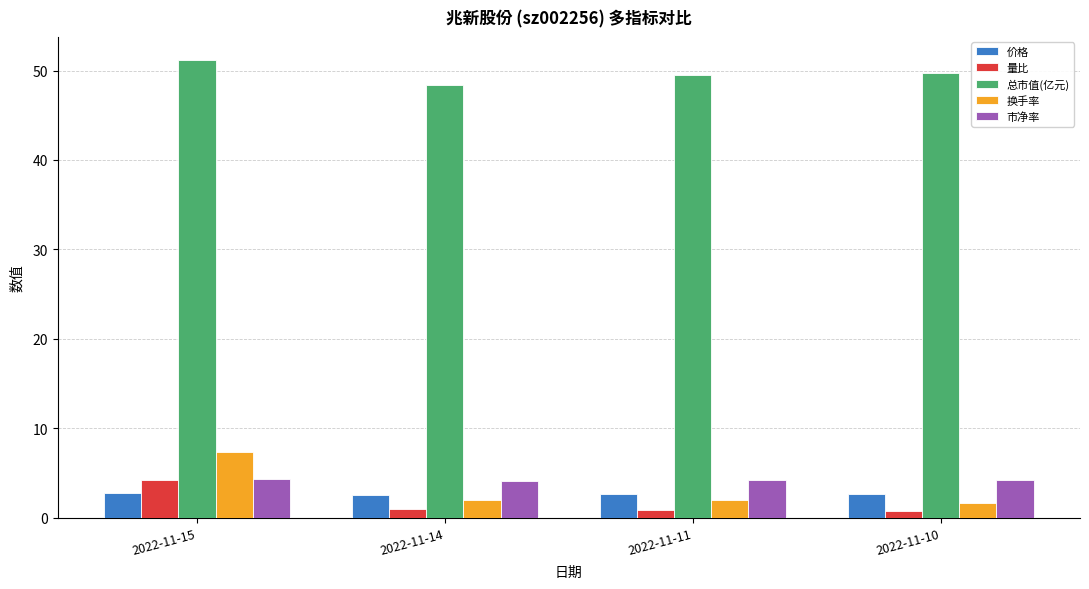

Which series has the largest range (max minus min)?

换手率